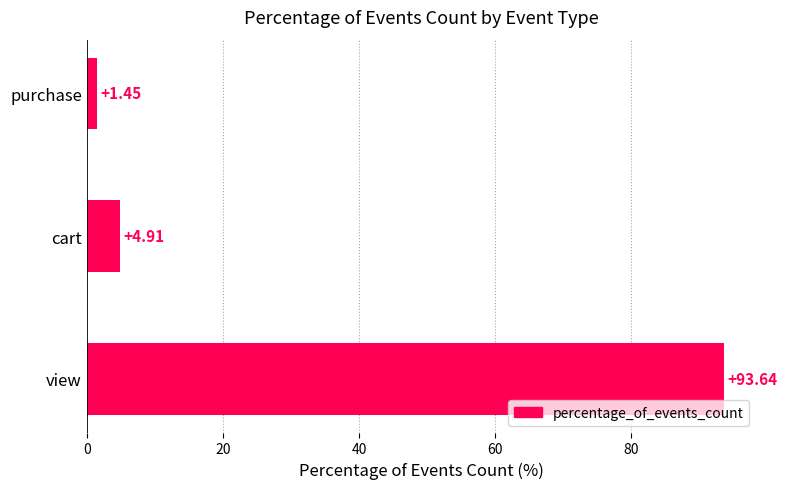

At which label is the value closest to 47?

cart